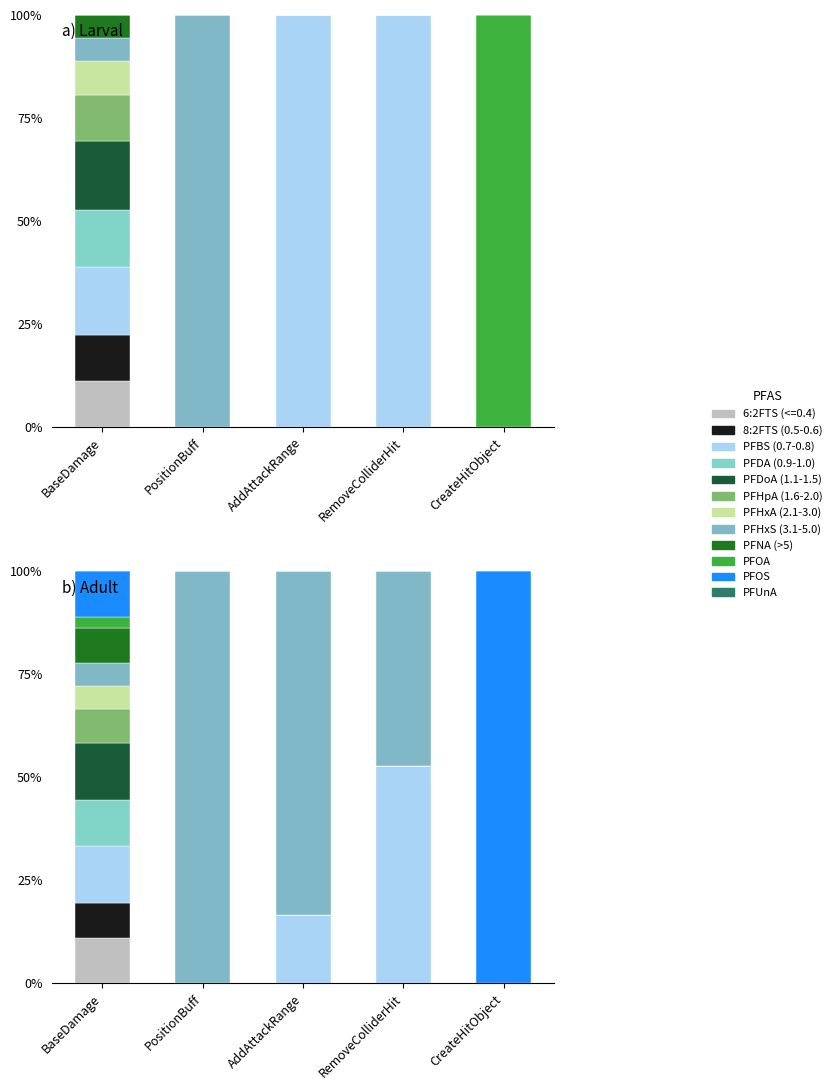

Which category has the highest value across all series?

BaseDamage